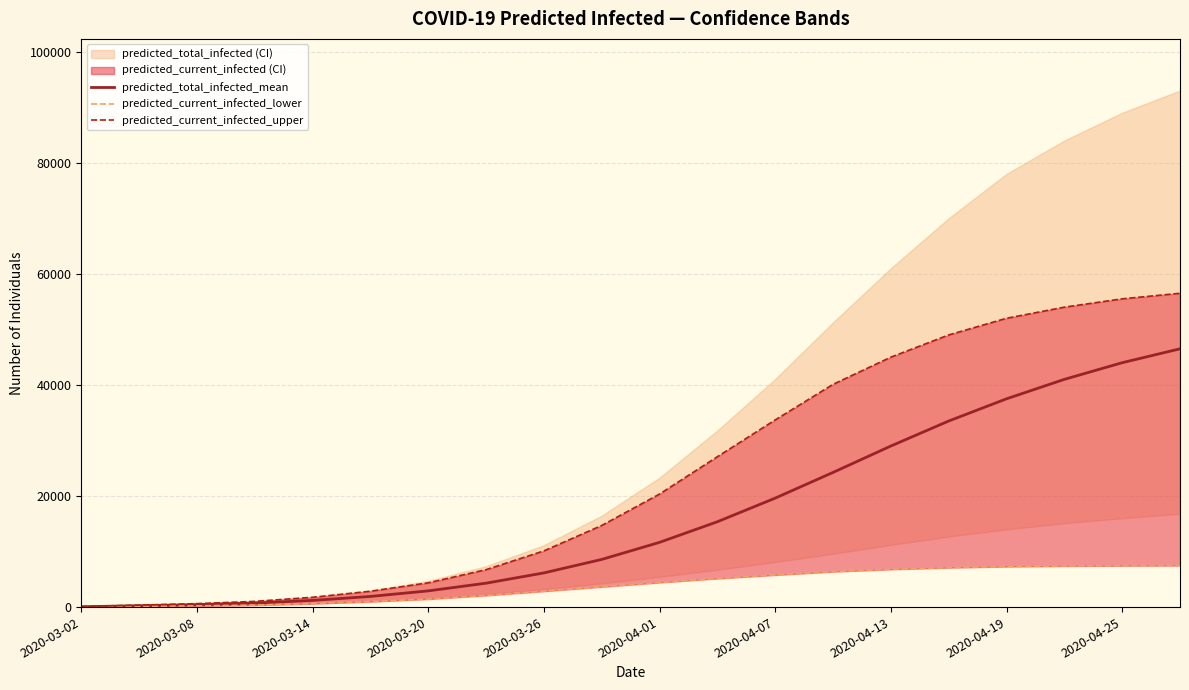

What is the difference between the maximum and second lowest values in the predicted_total_infected_mean series?

46250